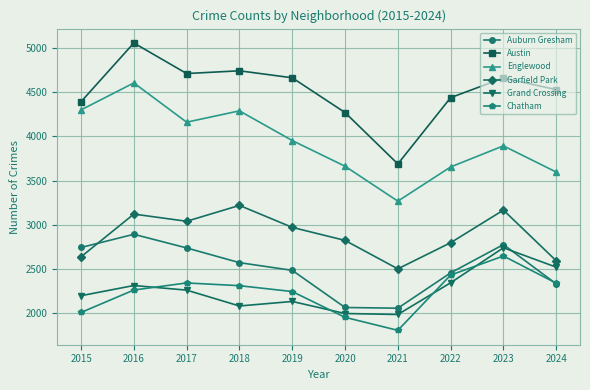

Which series has the widest spread of values?

Austin